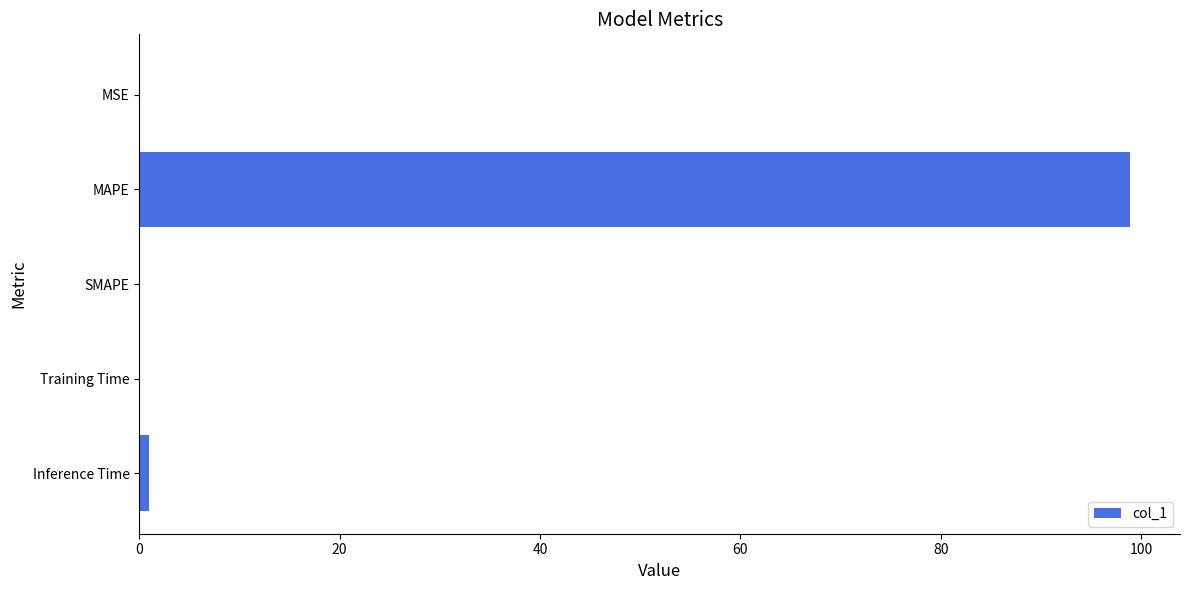

What is the maximum value shown in the chart?

98.9